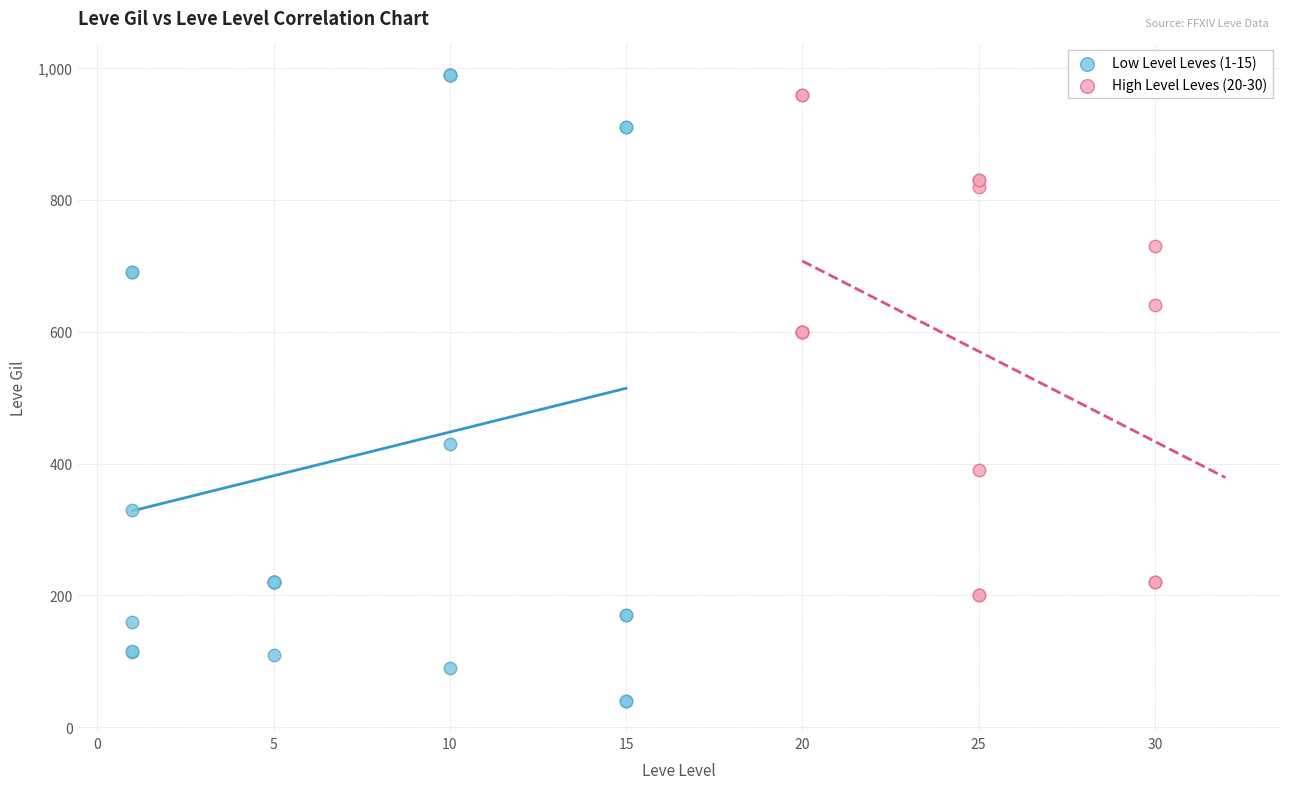

Which series reaches the minimum Y coordinate?

Low Level Leves (1-15)